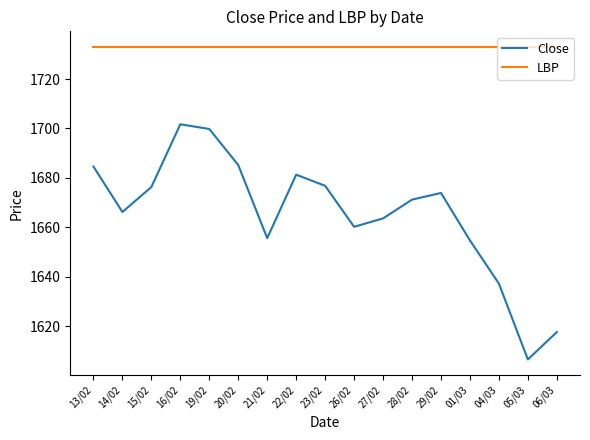

Is it true that LBP equals 1733.0 at 23/02?

True